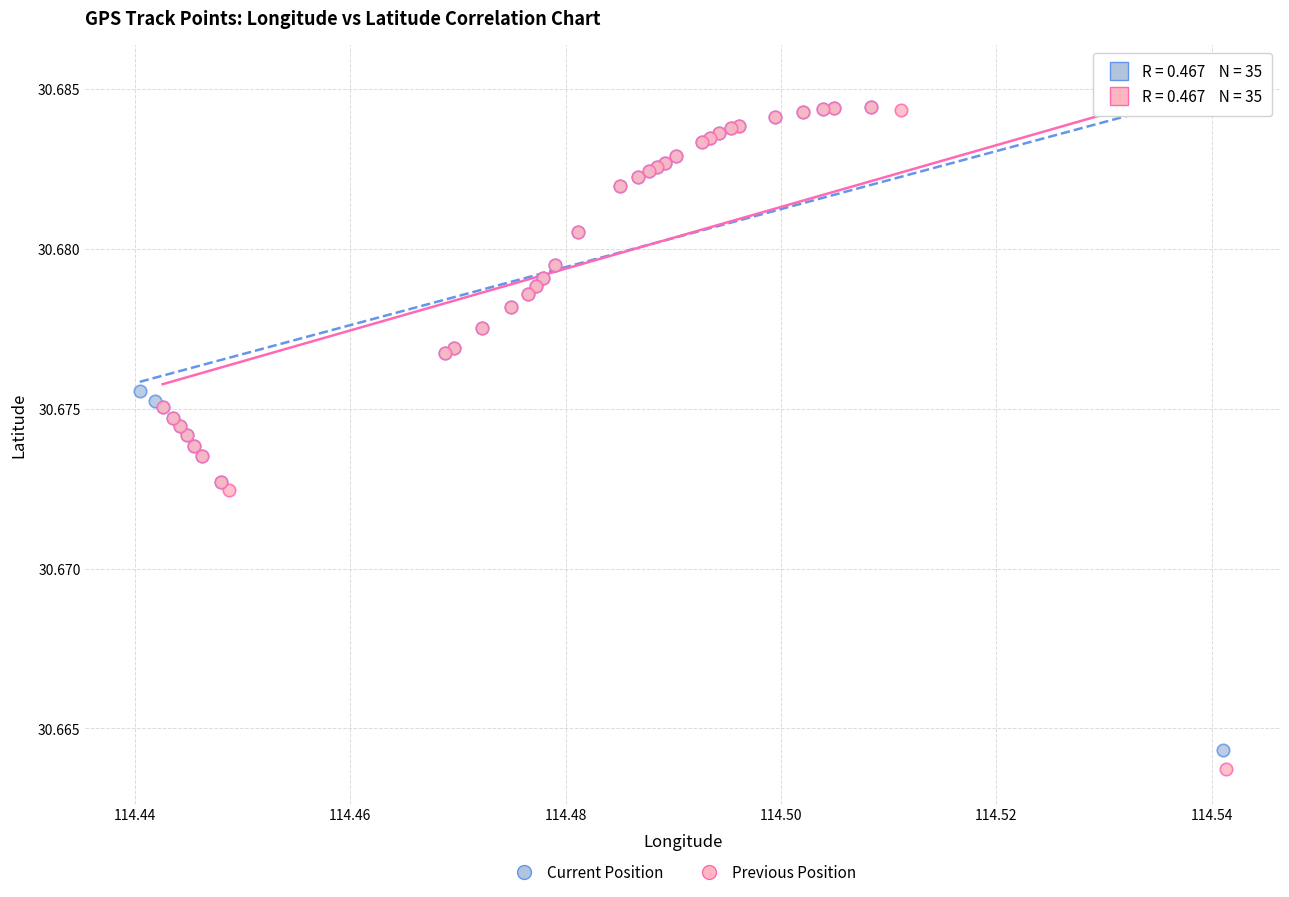

Which series has the widest spread of Y values?

Previous Position